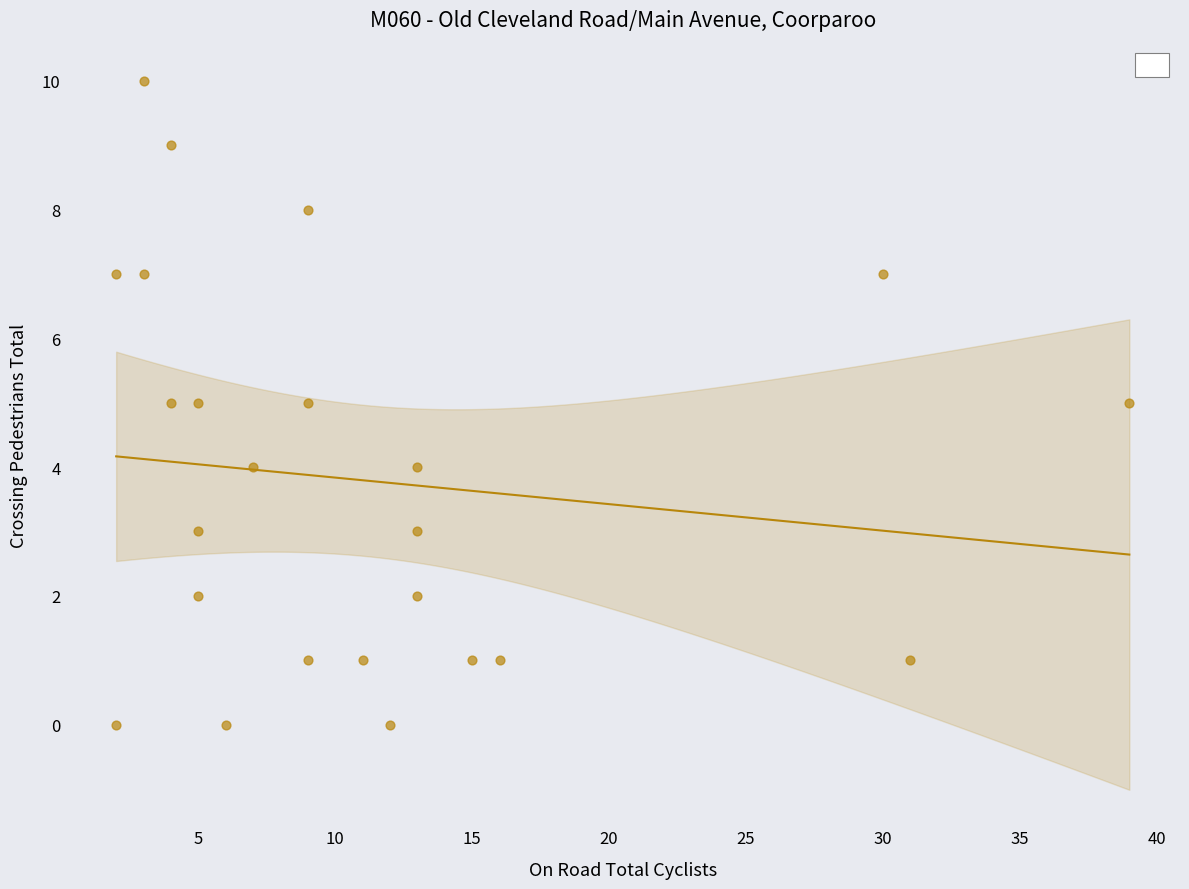

List the coordinates of all points as (Y, X) pairs, reading left to right.

(0, 2)  (7, 2)  (10, 3)  (7, 3)  (5, 4)  (9, 4)  (2, 5)  (5, 5)  (3, 5)  (0, 6)  (4, 7)  (1, 9)  (5, 9)  (8, 9)  (1, 11)  (0, 12)  (3, 13)  (2, 13)  (4, 13)  (1, 15)  (1, 16)  (7, 30)  (1, 31)  (5, 39)